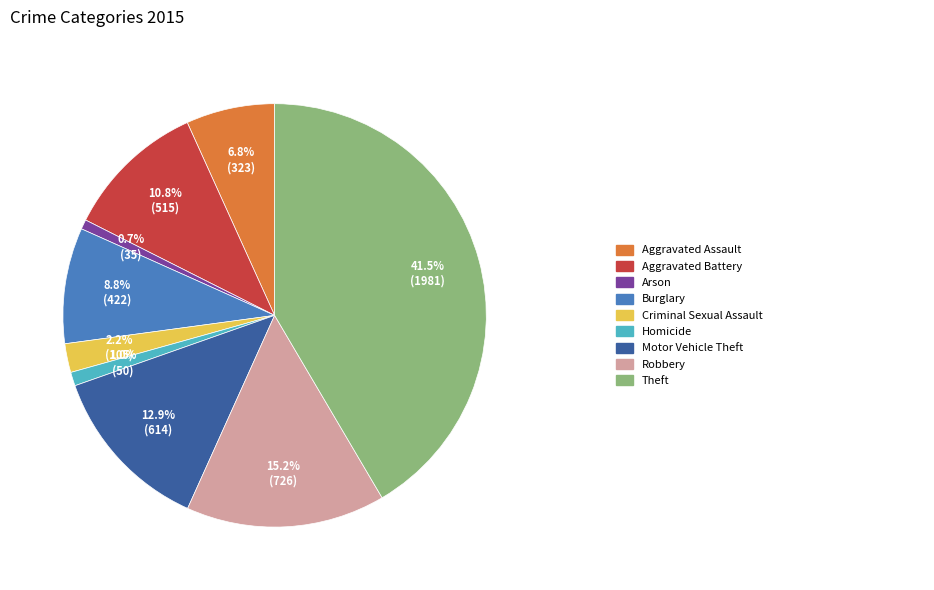

Is there any slice that represents more than half of the pie?

No